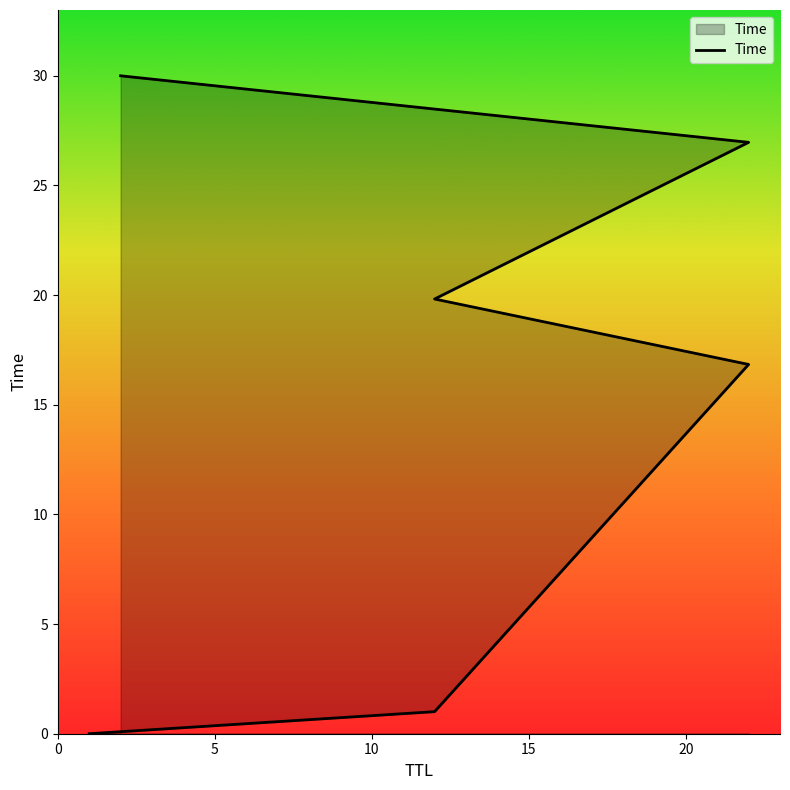

What is the average value?

15.8